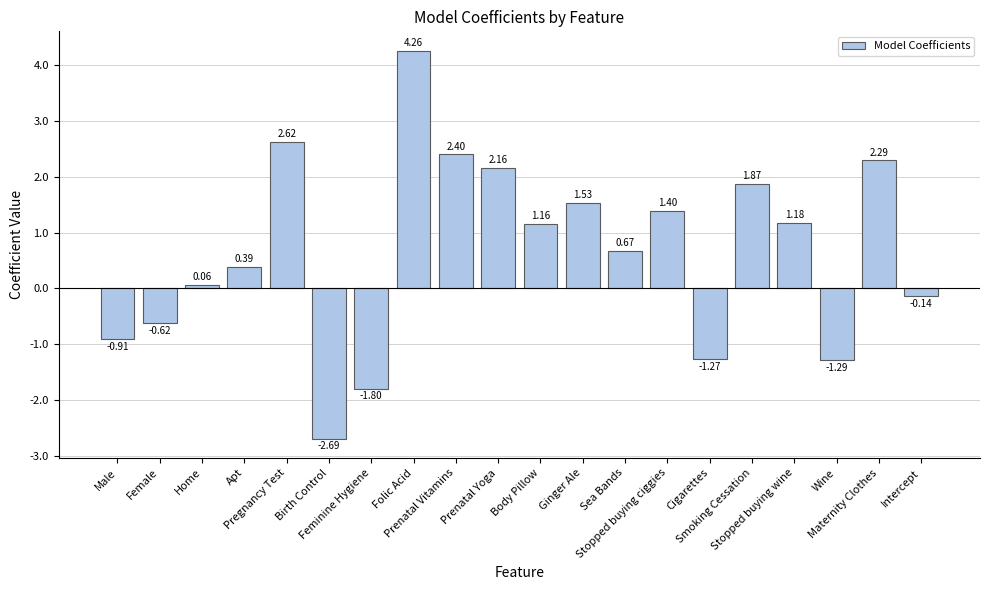

How many values are below 1?

10